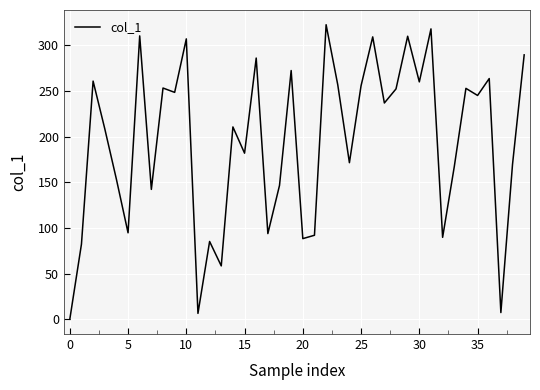

How many values are above zero?

39